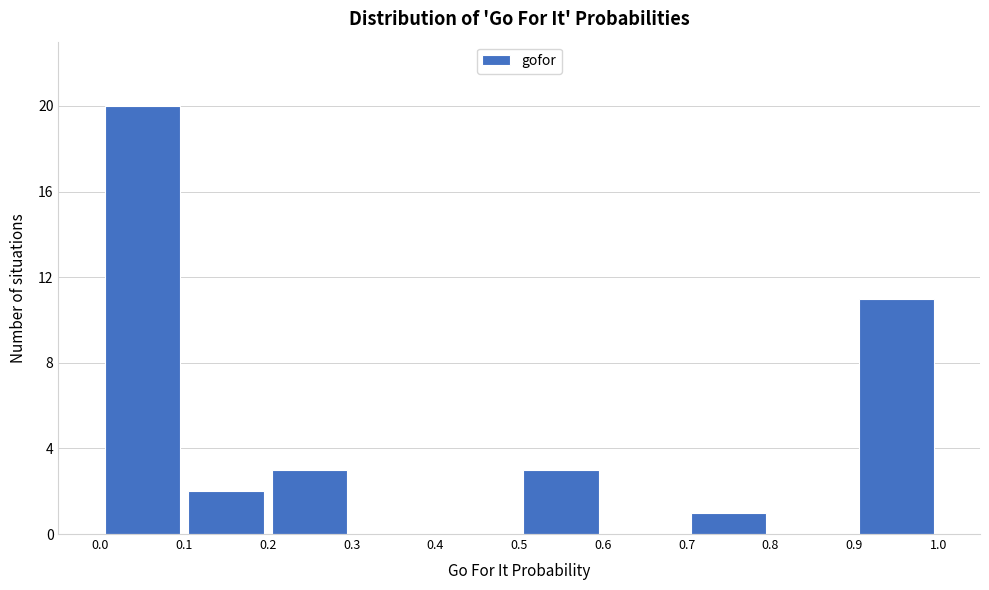

Reading left to right, list every bar in this chart as the range it spans on the x-axis followed by its height. The values are not printed on the chart, so give them approximately, as read against the axis.

0.0 to 0.1: 20
0.1 to 0.2: 2
0.2 to 0.3: 3
0.3 to 0.4: 0
0.4 to 0.5: 0
0.5 to 0.6: 3
0.6 to 0.7: 0
0.7 to 0.8: 1
0.8 to 0.9: 0
0.9 to 1.0: 11